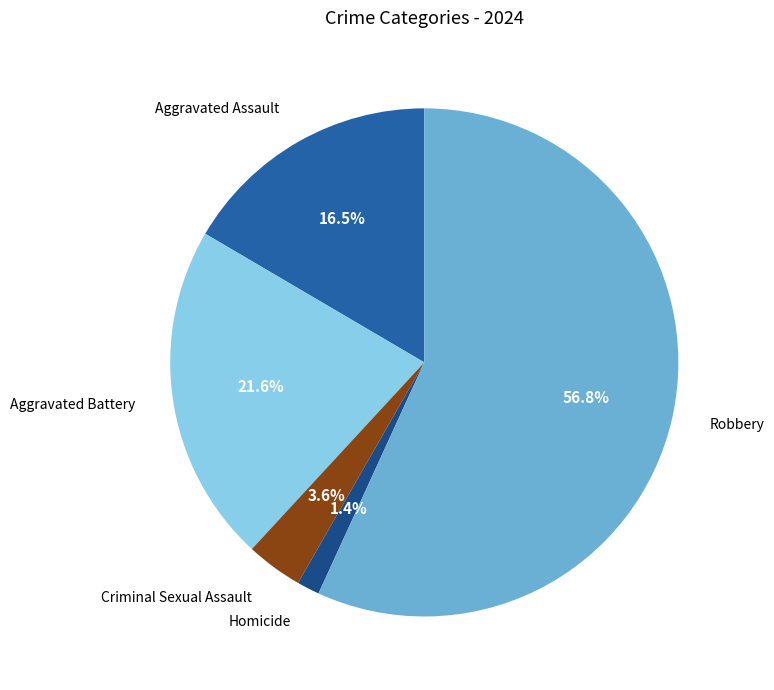

Is it true that Homicide is 1% of the pie?

True